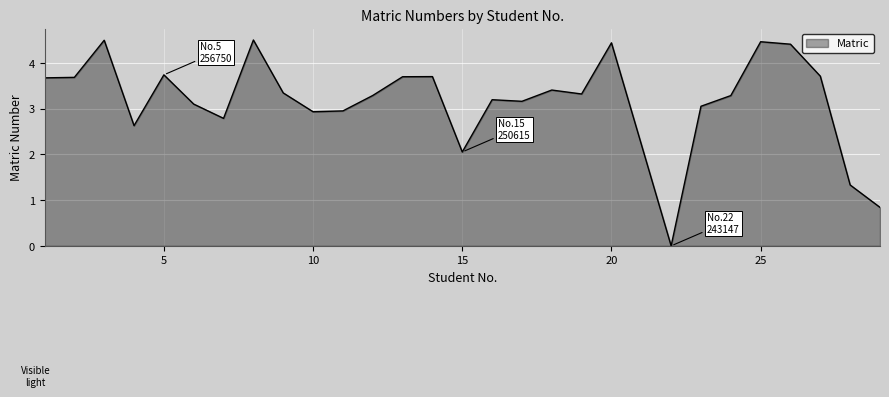

What is the difference between the maximum and minimum values?

4.5